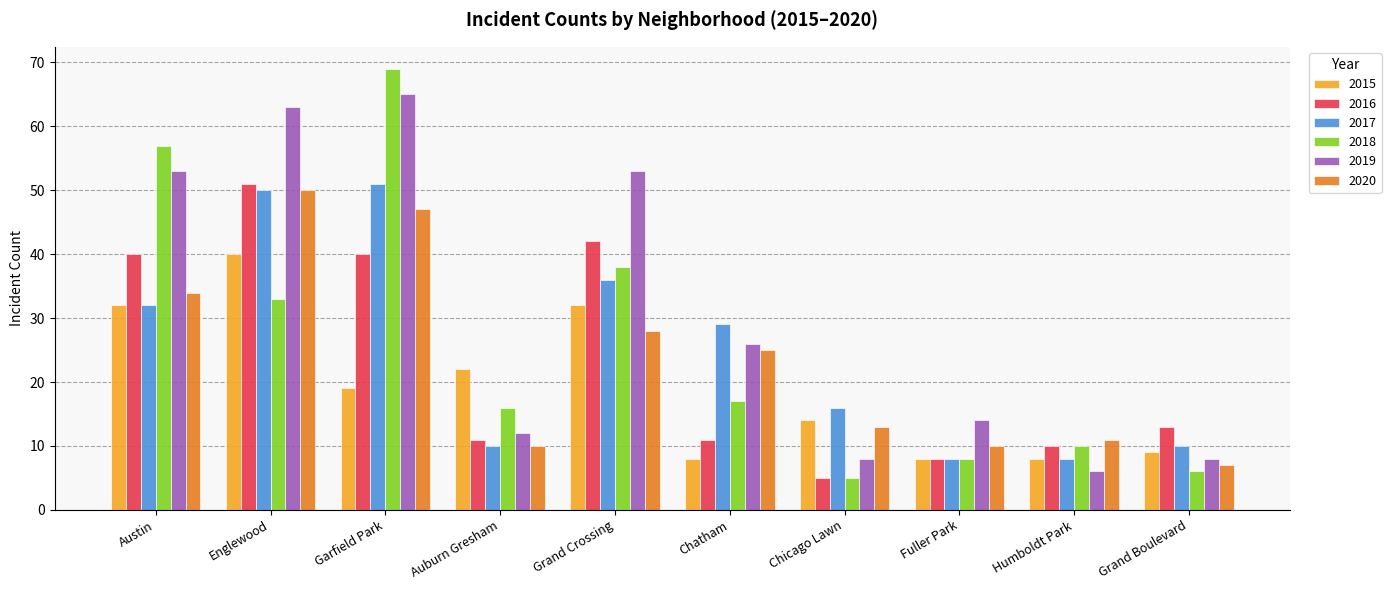

Does the chart contain stacked bars?

No